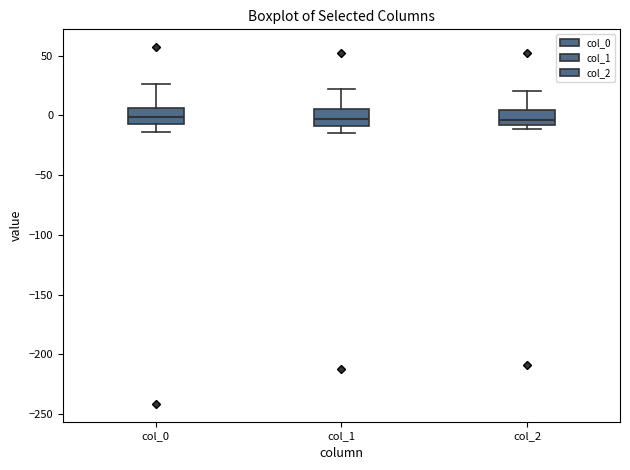

Reading left to right, transcribe this box plot: for each box, give where its median line is, the range the box spans, and where its two whiskers end, as read against the y-axis. The values are not printed on the chart, so give them approximately, as read against the axis.

col_0: median 0, box -5 to 5, whiskers -15 to 25
col_1: median -5, box -10 to 5, whiskers -15 to 20
col_2: median -5, box -10 to 5, whiskers -10 (just below the box's lower edge) to 20